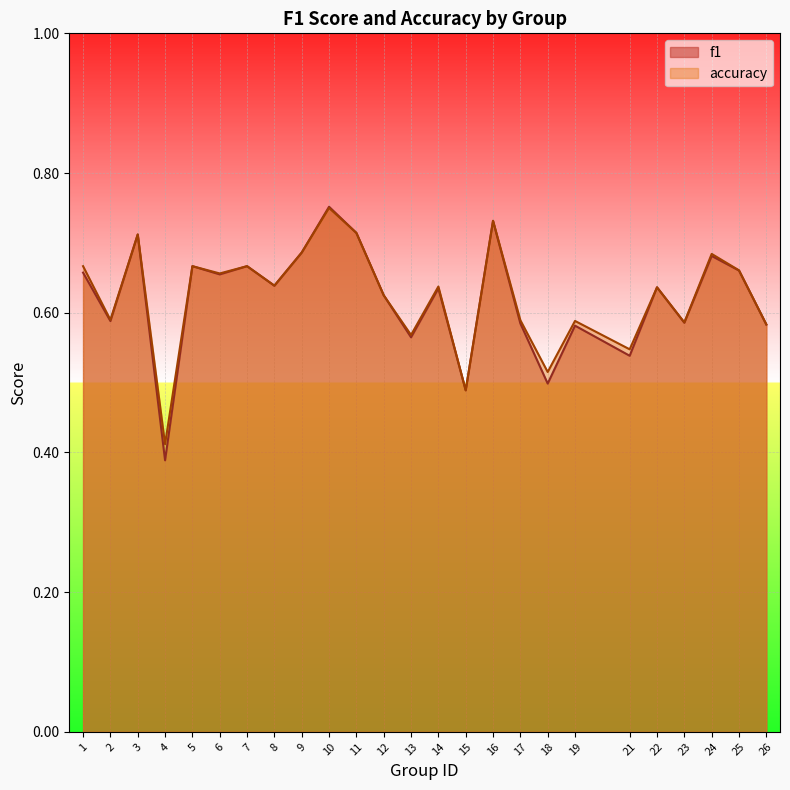

Reading left to right, list all the values displayed in this chart.

f1: 0.7	0.6	0.7	0.4	0.7	0.7	0.7	0.6	0.7	0.8	0.7	0.6	0.6	0.6	0.5	0.7	0.6	0.5	0.6	0.5	0.6	0.6	0.7	0.7	0.6
accuracy: 0.7	0.6	0.7	0.4	0.7	0.7	0.7	0.6	0.7	0.8	0.7	0.6	0.6	0.6	0.5	0.7	0.6	0.5	0.6	0.5	0.6	0.6	0.7	0.7	0.6